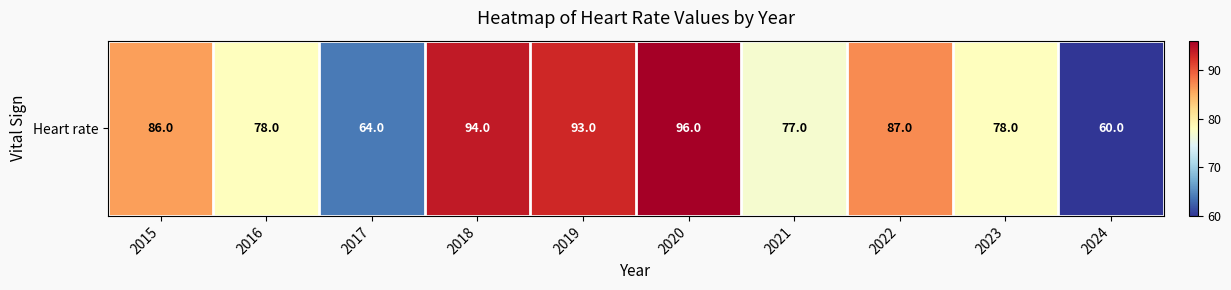

What is the difference between the values at 2021 and 2024?

17